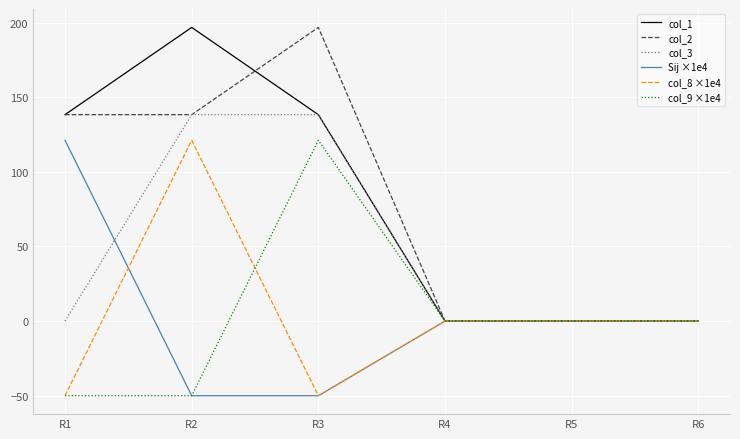

What is the minimum value shown in the chart?

-50.0